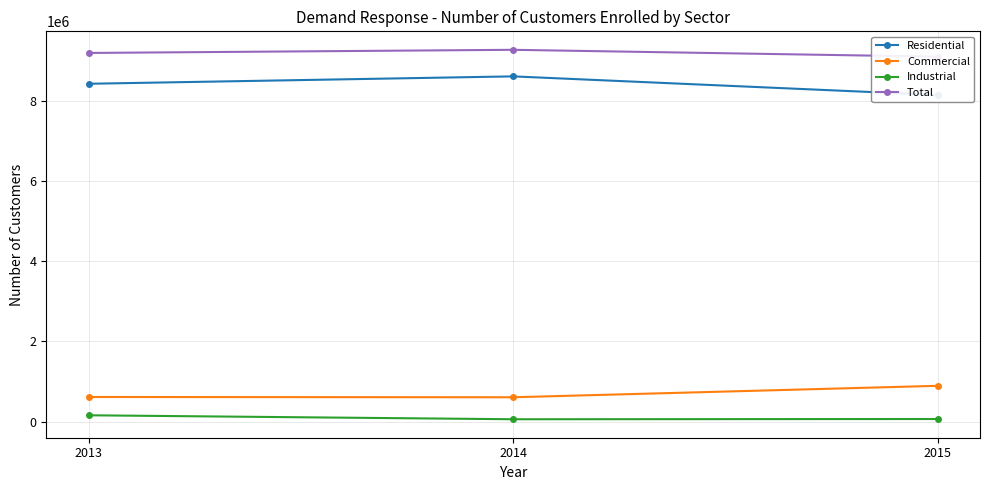

Count the number of categories in the chart.

3